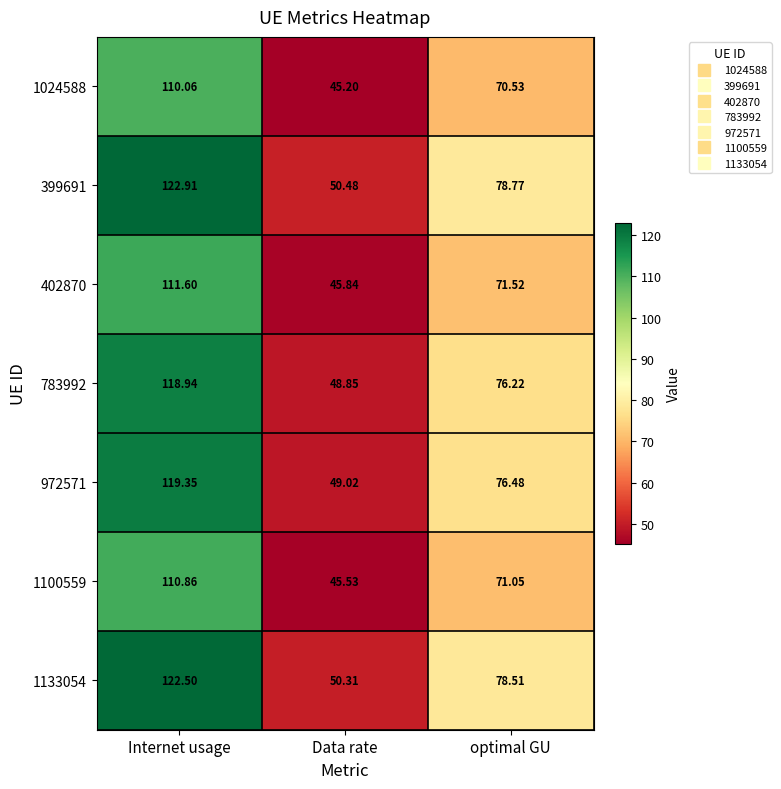

At which label is 1024588 closest to 77?

optimal GU